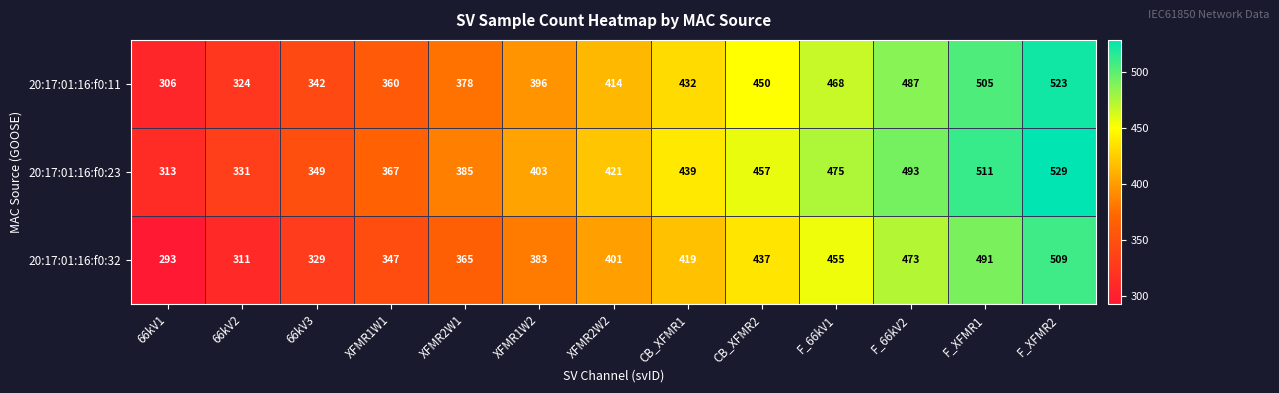

Rank the series by their maximum value, from highest to lowest.

20:17:01:16:f0:23, 20:17:01:16:f0:11, 20:17:01:16:f0:32